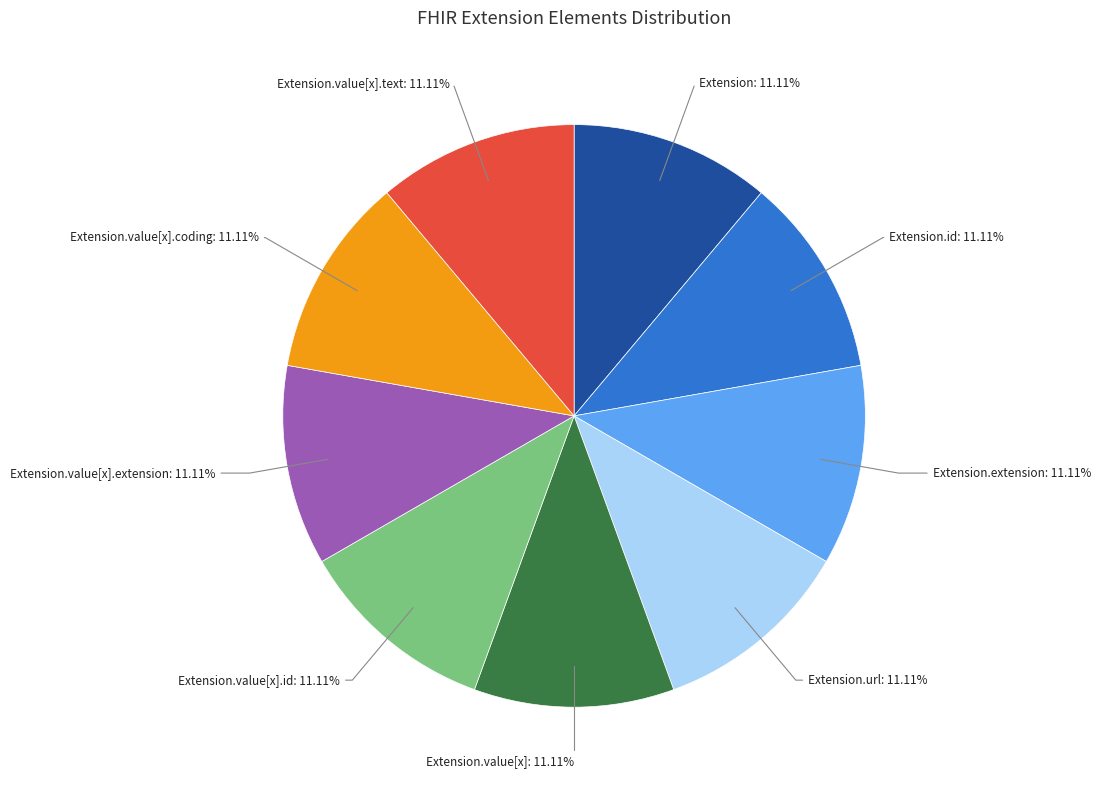

Does Extension.value[x].coding account for over 50% of the chart?

No